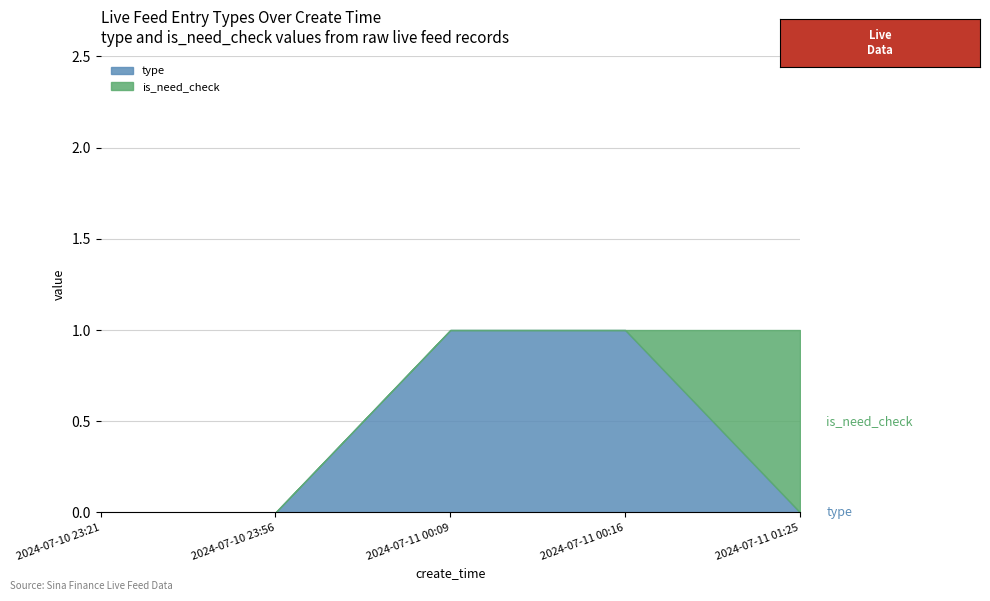

Is it true that type equals 2 at 2024-07-11 00:09?

False